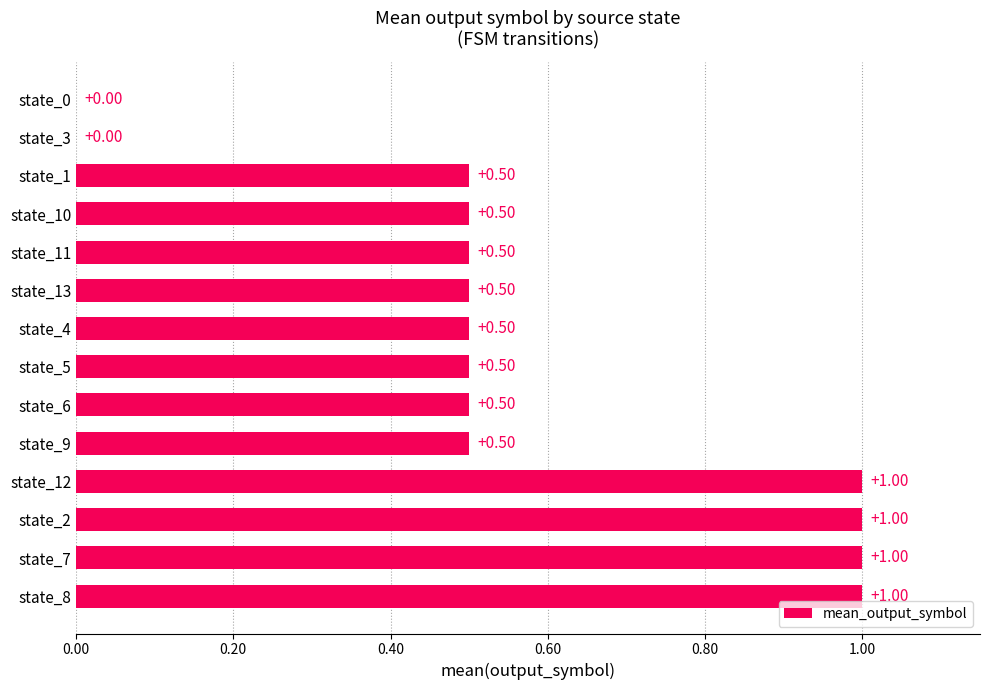

How many values are between 0 and 1?

14